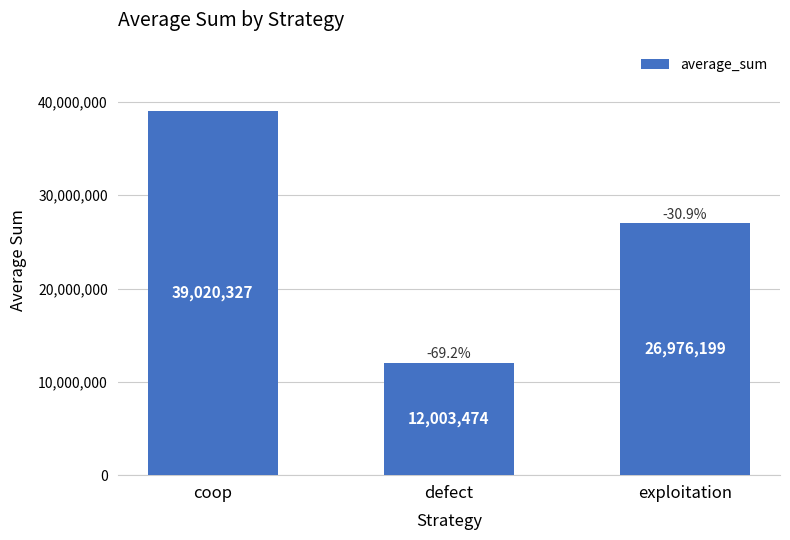

The chart shows a value of 7633867 at defect. True or false?

False